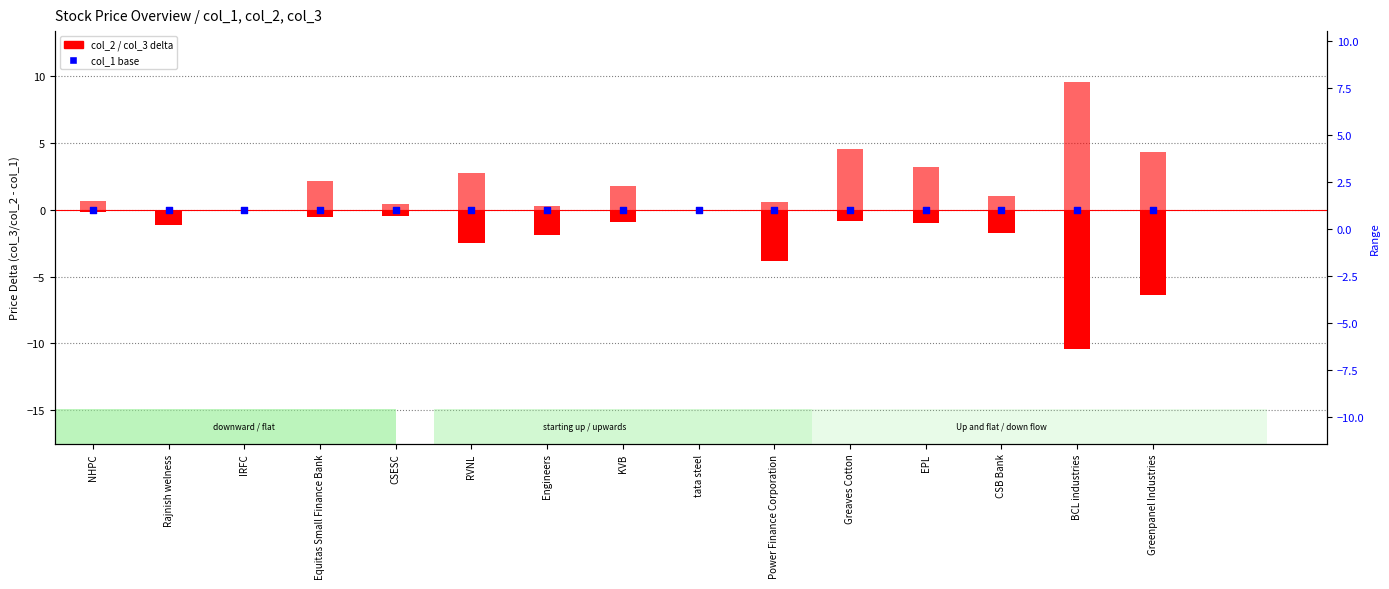

Which series contains the lowest Y value?

col_2 (low delta)